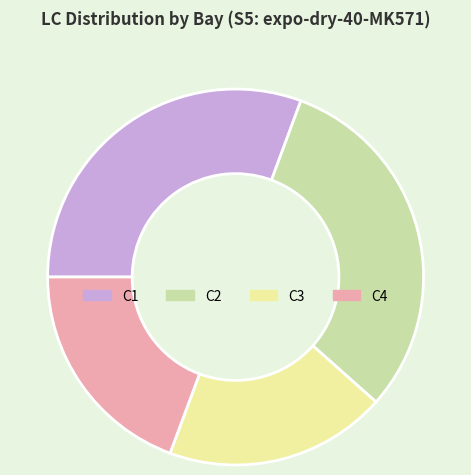

Is there any slice that represents more than half of the pie?

No